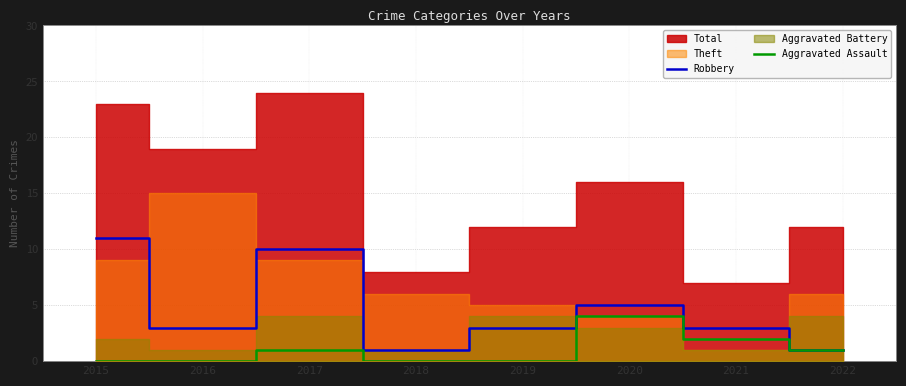

What is the difference between the maximum and minimum values in the Robbery series?

10